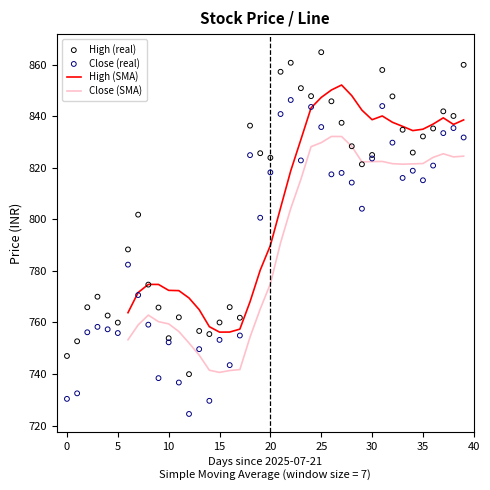

At which category is the sum across all series the highest?

2025-08-21